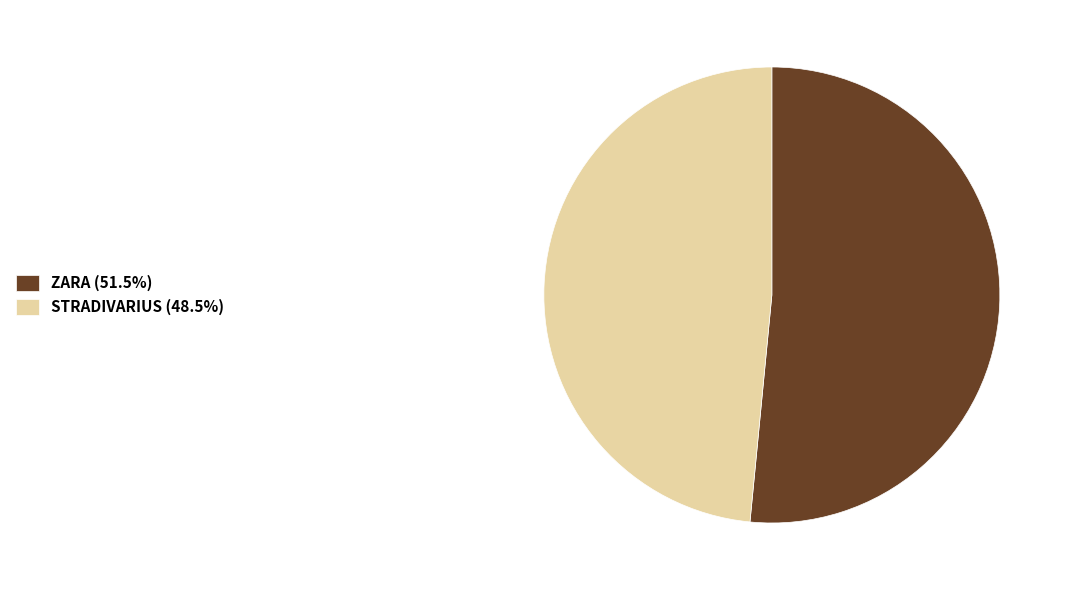

Do STRADIVARIUS (48.5%) and ZARA (51.5%) together represent more than half of the pie?

Yes